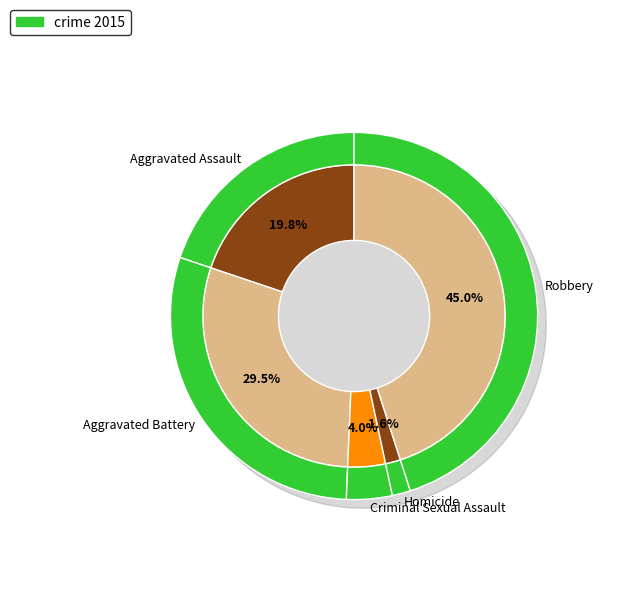

To the nearest percent, what percentage of the pie is Robbery?

45%